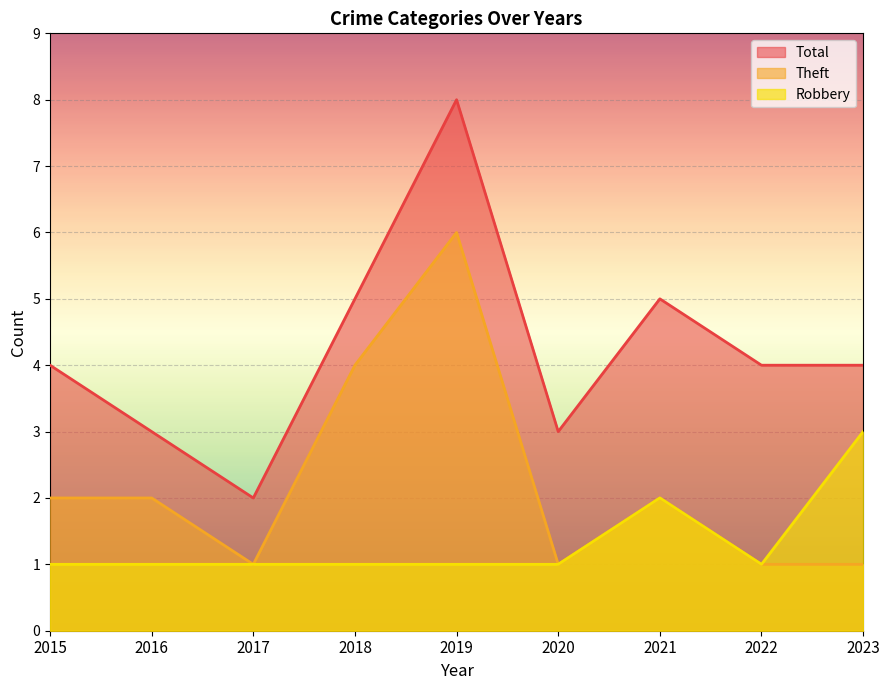

Which category has the lowest value in the Theft series?

2017